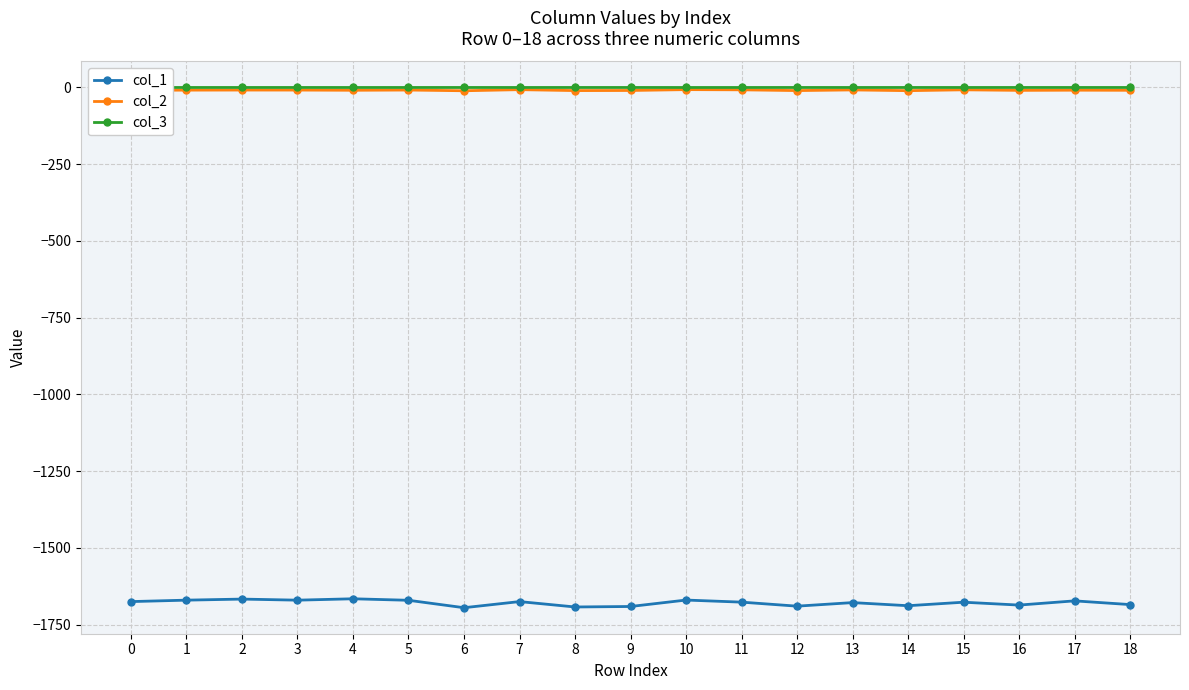

How many lines are shown in the chart?

3